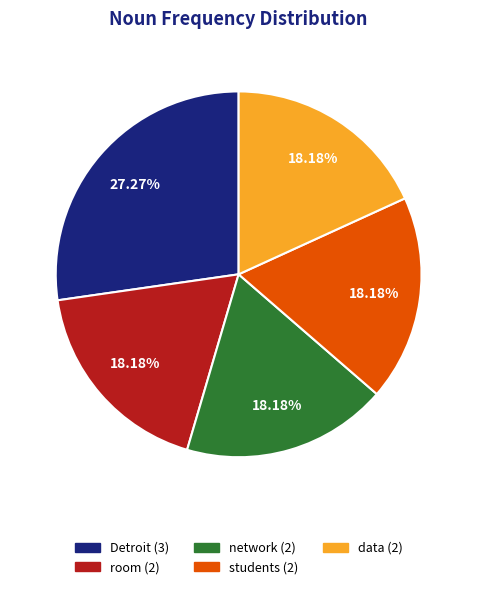

What is the ratio of the value at room to the value at network?

1.0